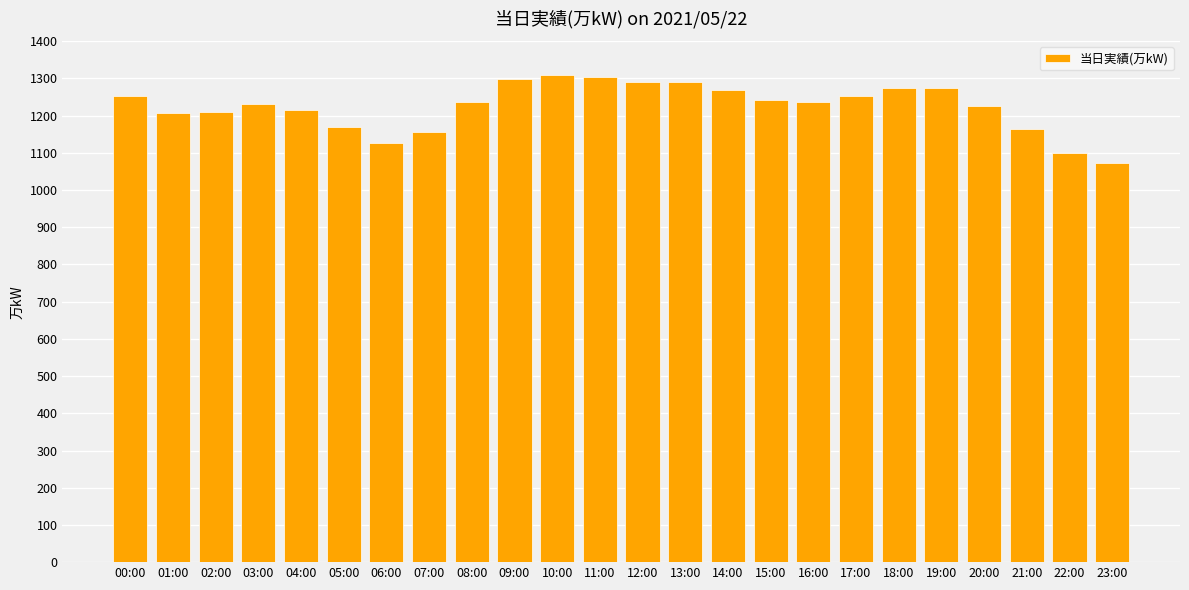

What is the greatest value displayed?

1308